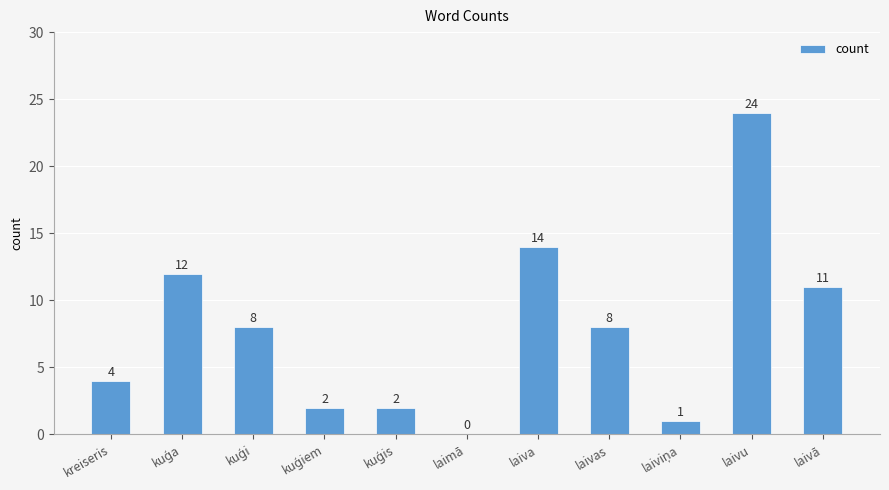

What is the sum of all values?

86